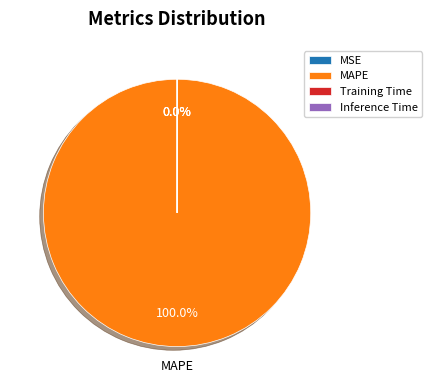

Which category has the biggest portion of the pie?

MAPE